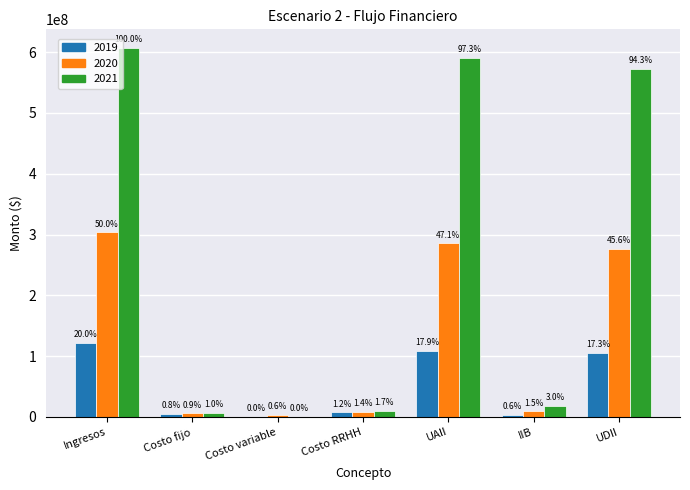

At which category is the sum across all series the highest?

Ingresos